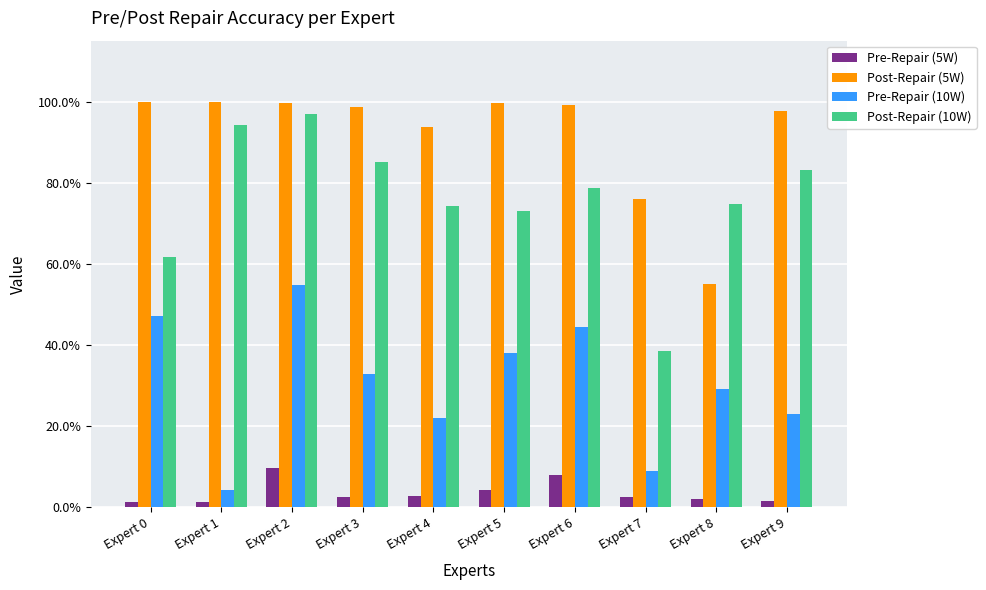

List the series in order of their overall mean, lowest first.

Pre-Repair (5W), Pre-Repair (10W), Post-Repair (10W), Post-Repair (5W)